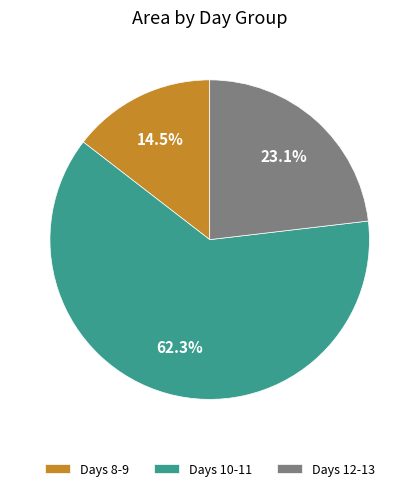

Approximately how many times larger is the value at Days 10-11 compared to Days 8-9?

4.3